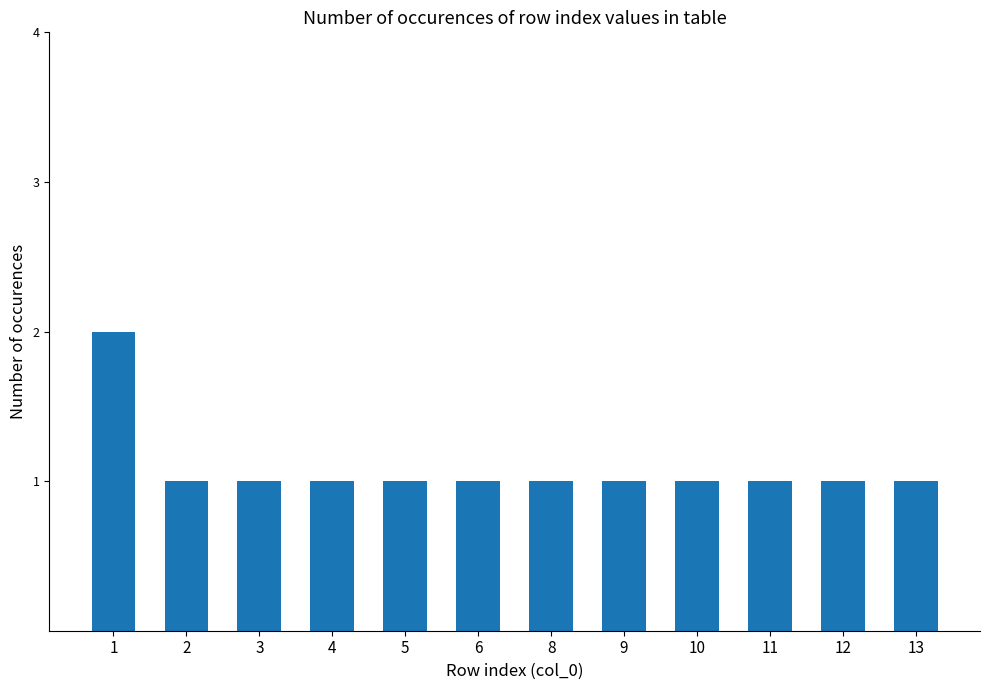

The value at 13 is 2. True or false?

False